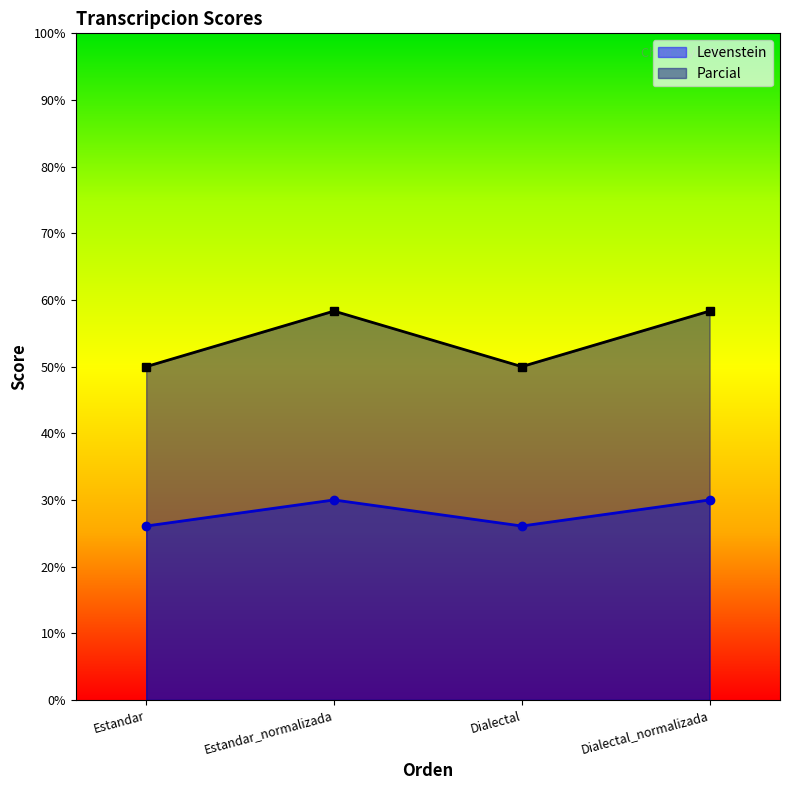

Reading right to left, transcribe all the data shown in this chart.

Levenstein: Dialectal_normalizada=30.0	Dialectal=26.1	Estandar_normalizada=30.0	Estandar=26.1
Parcial: Dialectal_normalizada=58.3	Dialectal=50.0	Estandar_normalizada=58.3	Estandar=50.0